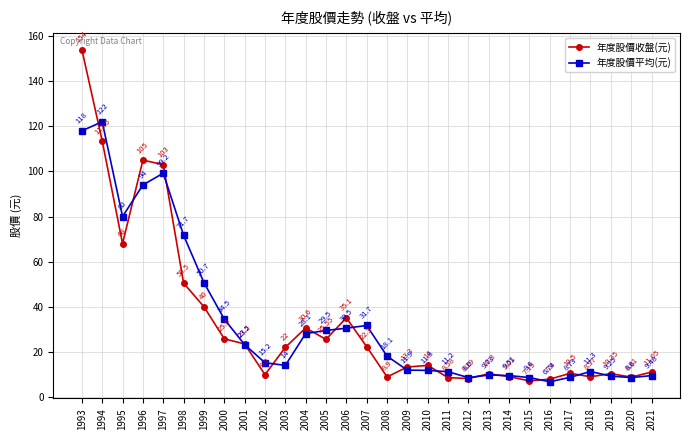

What is the average value of the 年度股價收盤(元) series?

33.3